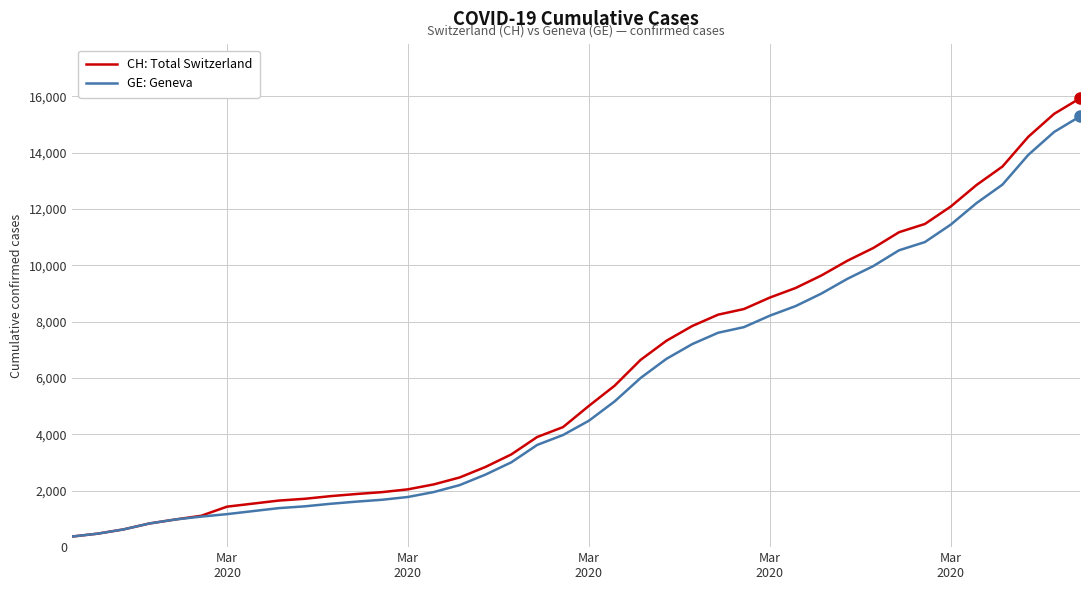

What is the minimum value shown in the chart?

375